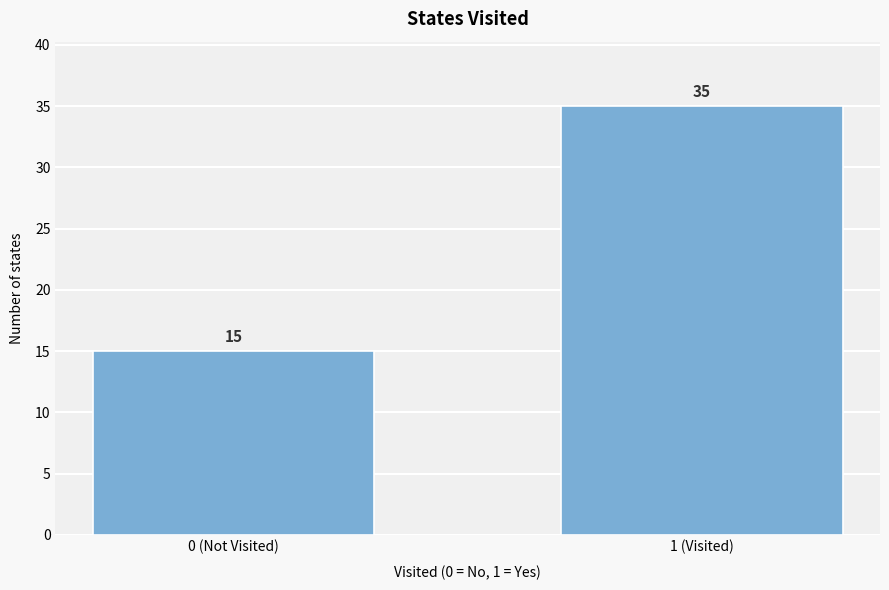

Reading left to right, what are all the values shown in this chart?

0 (Not Visited)=15	1 (Visited)=35